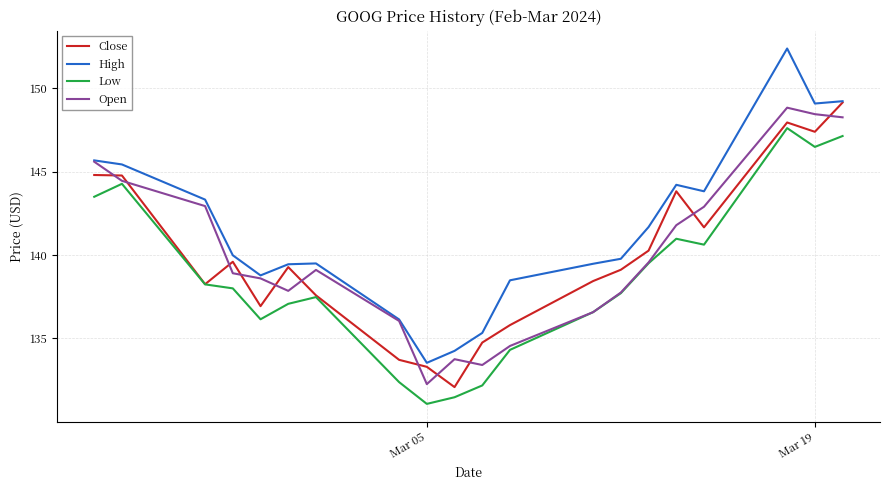

Which series has the largest range (max minus min)?

High